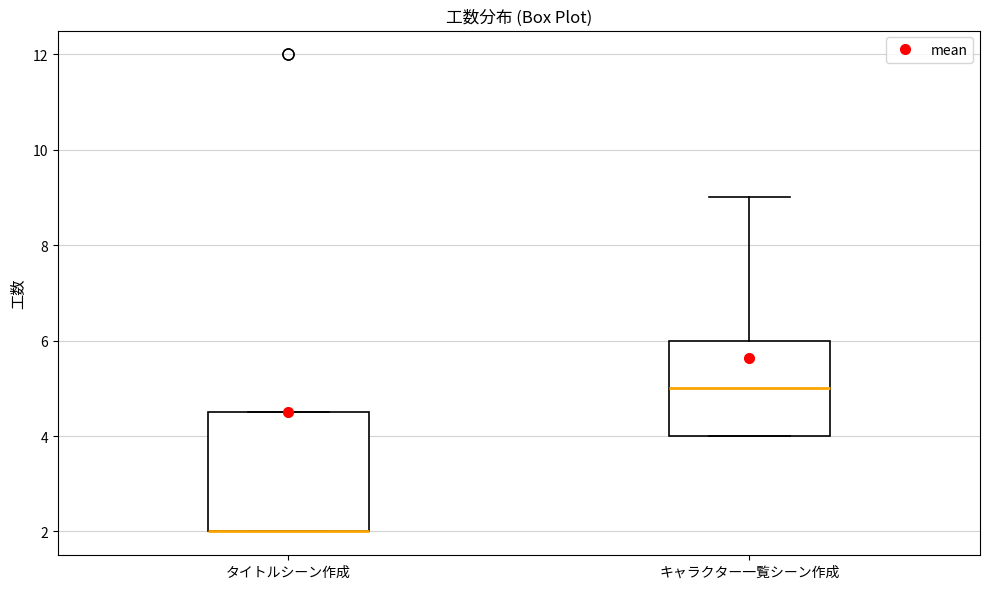

Reading left to right, transcribe this box plot: for each box, give where its median line is, the range the box spans, and where its two whiskers end, as read against the y-axis. The values are not printed on the chart, so give them approximately, as read against the axis.

タイトルシーン作成: median 2.0 (drawn on the box's lower edge), box 2.0 to 4.6, whiskers 2.0 to 4.6
キャラクター一覧シーン作成: median 5.0, box 4.0 to 6.0, whiskers 4.0 to 9.0